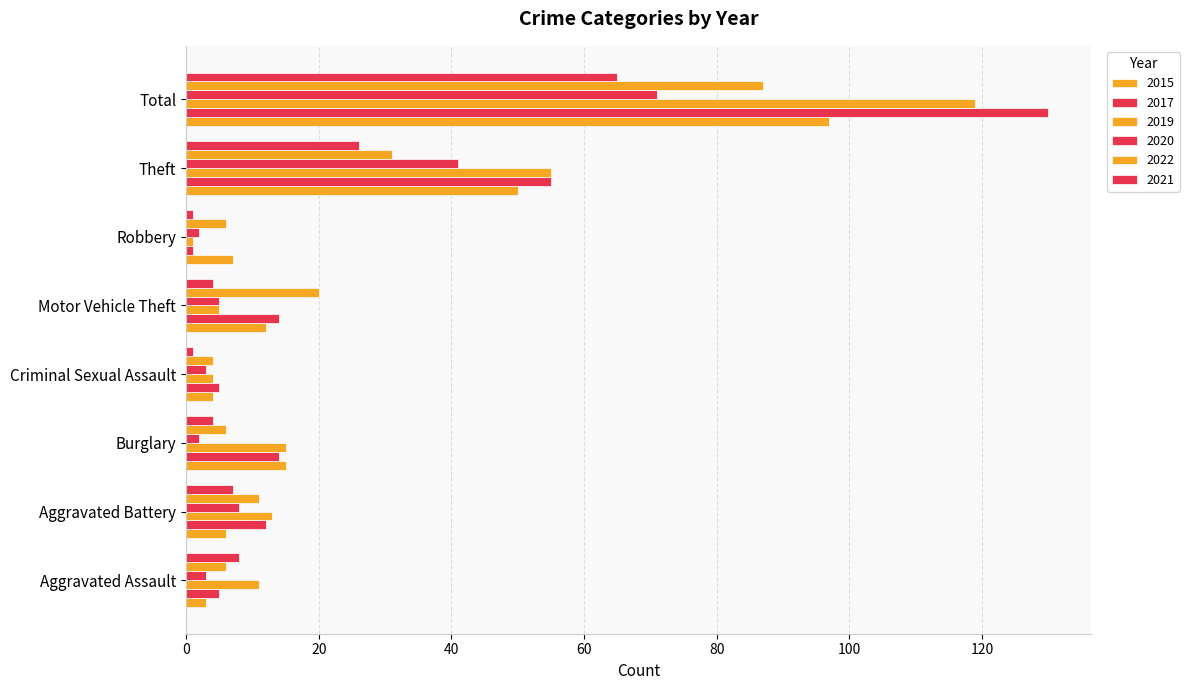

Rank the categories by 2022 value from highest to lowest.

Total, Theft, Motor Vehicle Theft, Aggravated Battery, Aggravated Assault, Burglary, Robbery, Criminal Sexual Assault